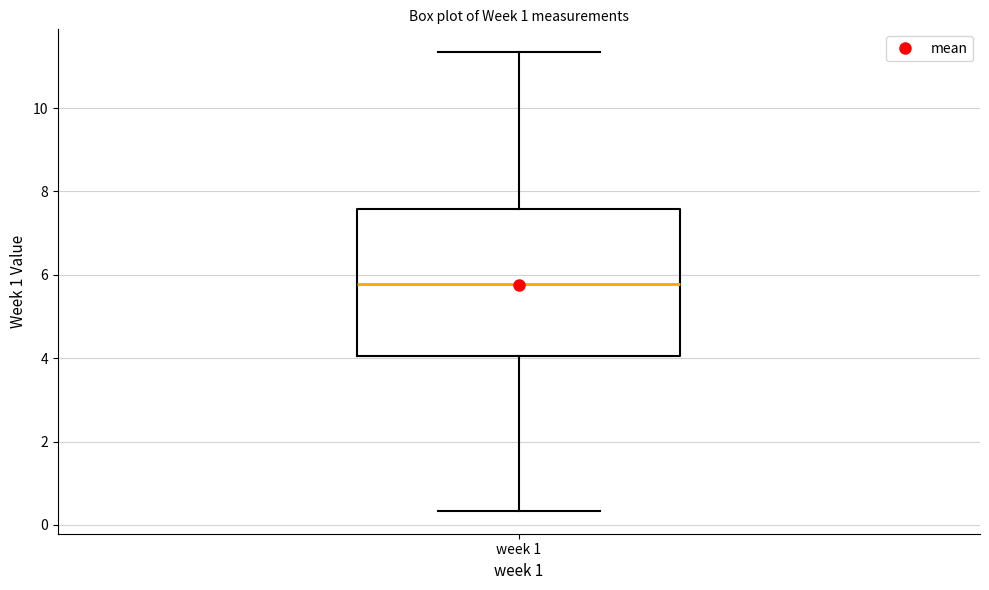

Read this box plot against the y-axis: the position of the median line, the range covered by the box, and the ends of both whiskers. The values are not printed on the chart, so give them approximately, as read against the axis.

median 5.8, box 4.0 to 7.6, whiskers 0.4 to 11.4